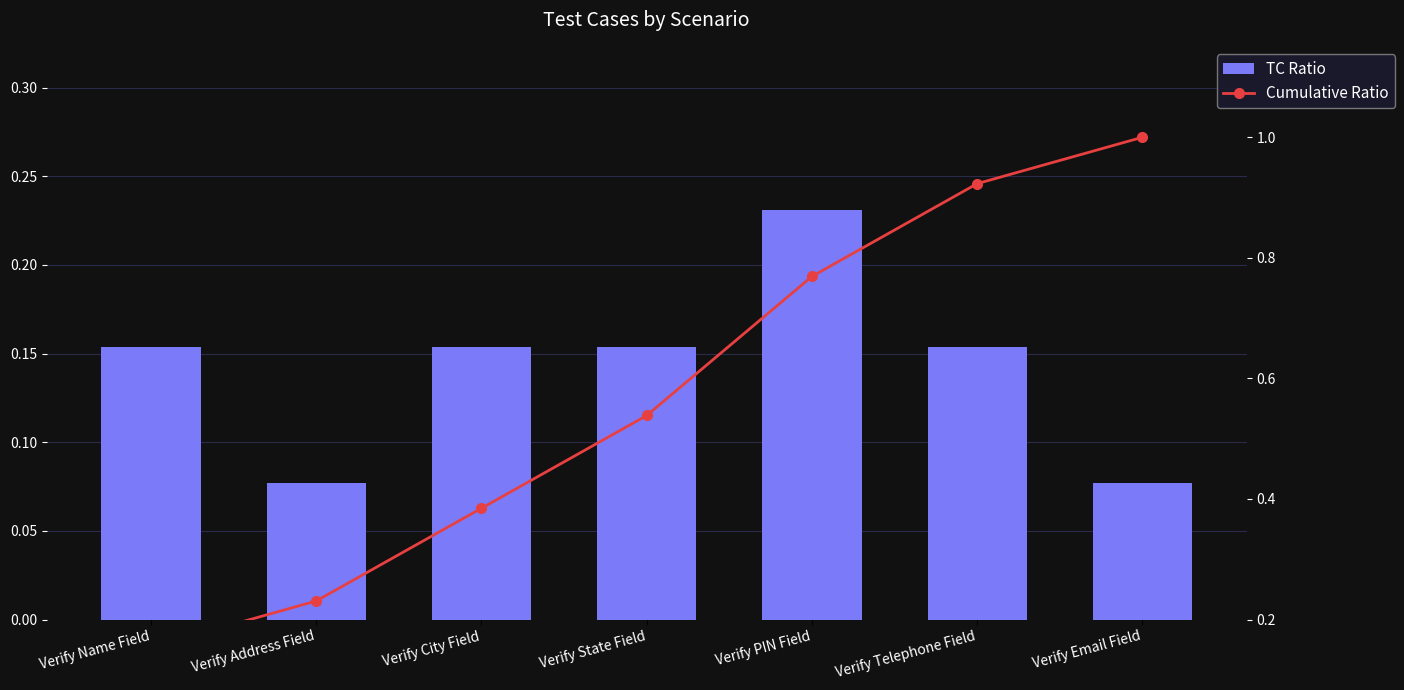

What are all the series names shown in the legend?

TC Ratio, Cumulative Ratio